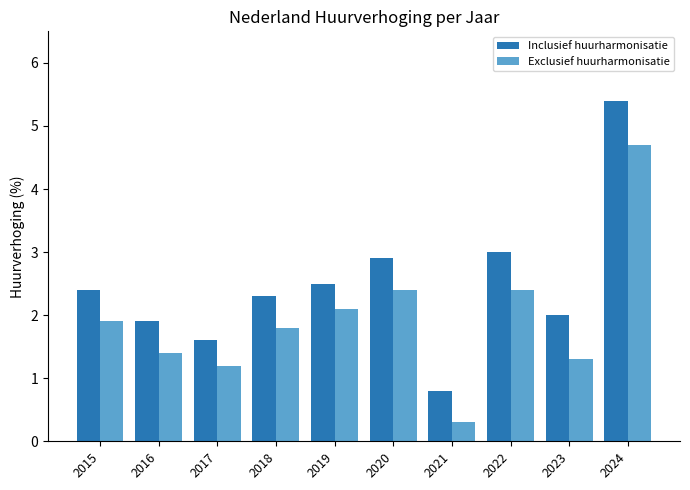

Does the chart contain any negative values?

No